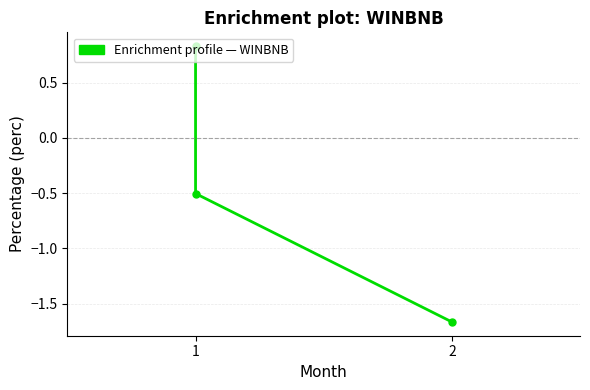

Reading left to right, extract all data points from this chart.

0.8	-0.5	-1.7